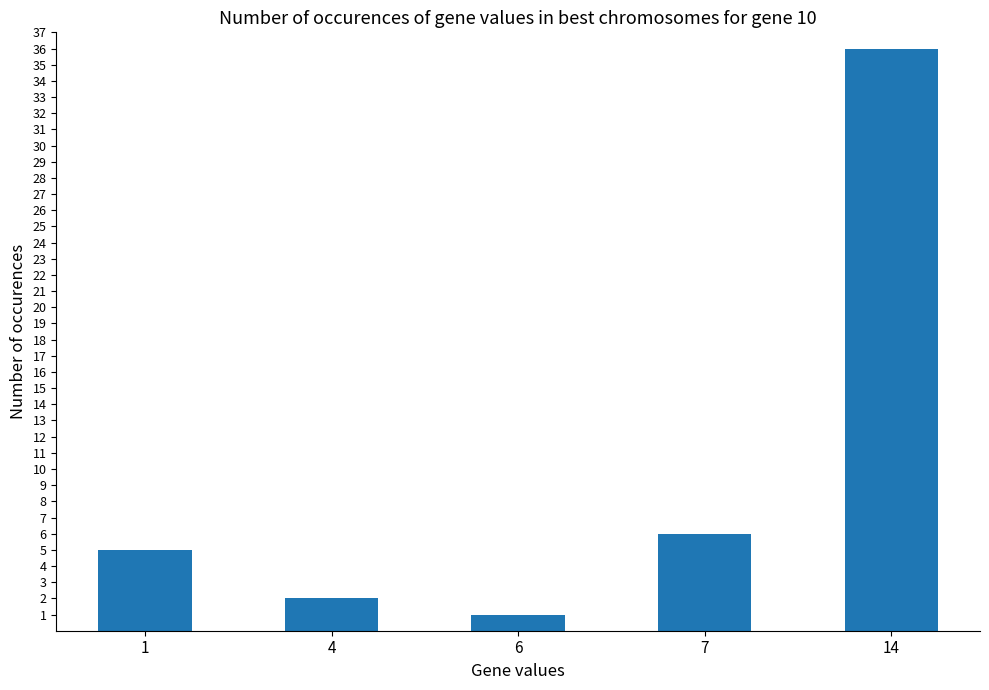

At which label is the value closest to 18?

7